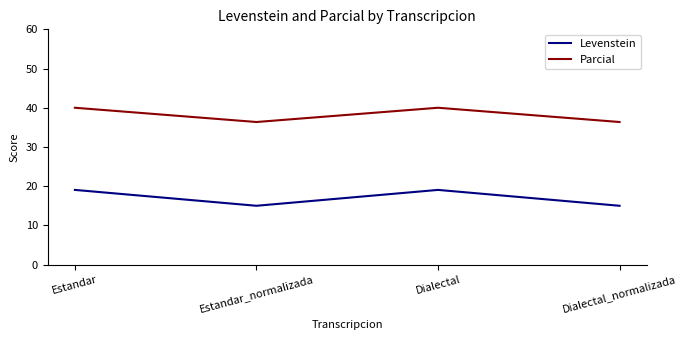

Is it true that Levenstein equals 19.0 at Estandar?

True